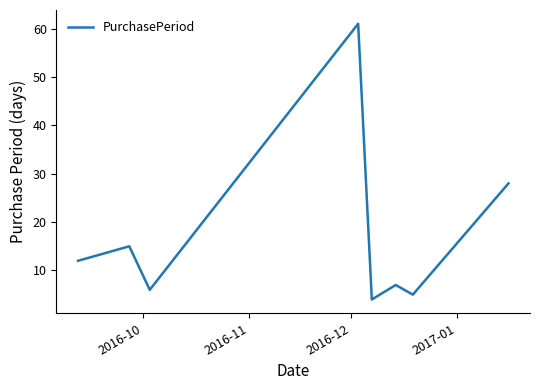

True or false: there are more than 2 points higher than both neighbors.

True